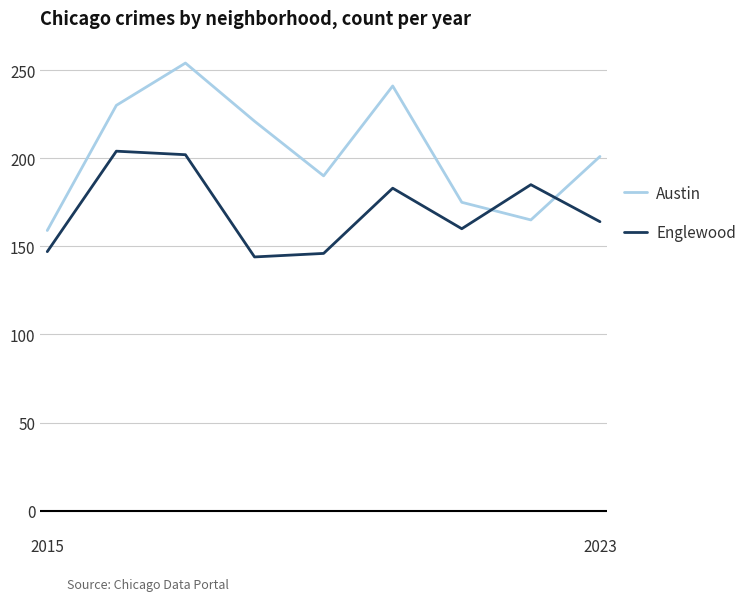

How many lines are shown in the chart?

2